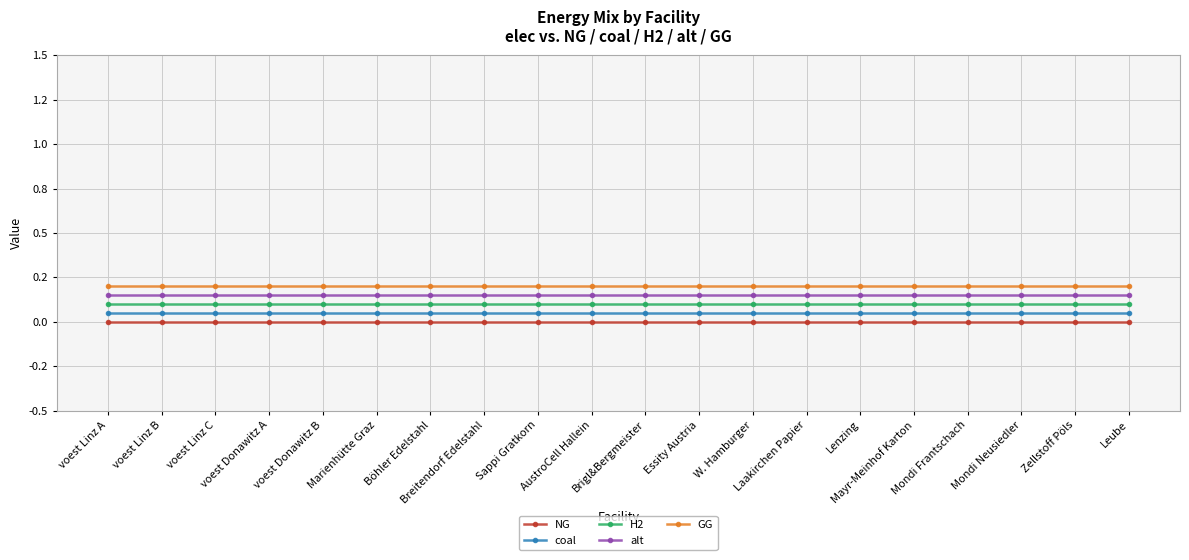

At which label is H2 closest to 0?

voest Linz A